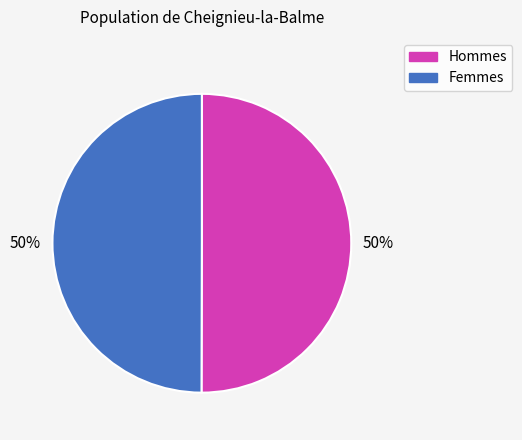

What percentage is the Hommes slice, to the nearest percent?

50%